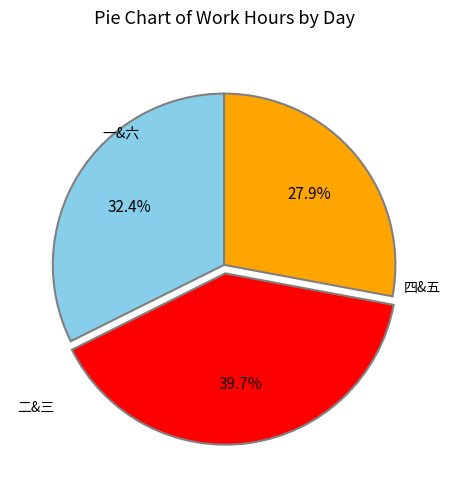

To the nearest percent, what is the average slice percentage?

33%